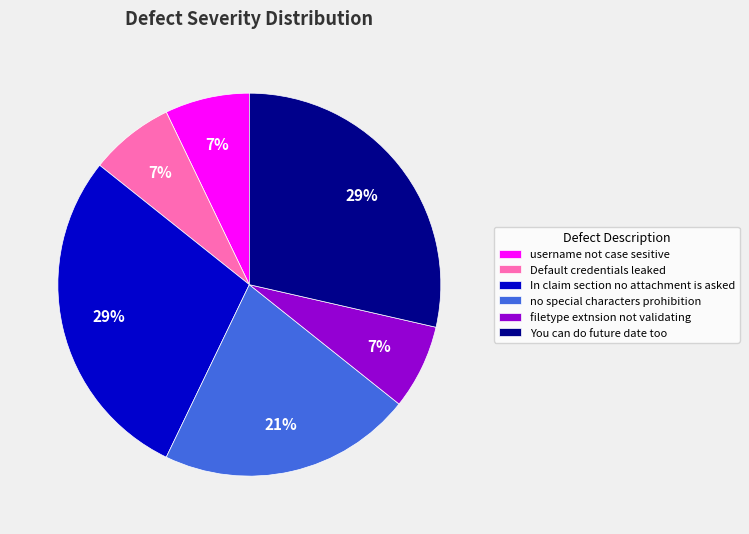

Count the number of slices in the pie.

6